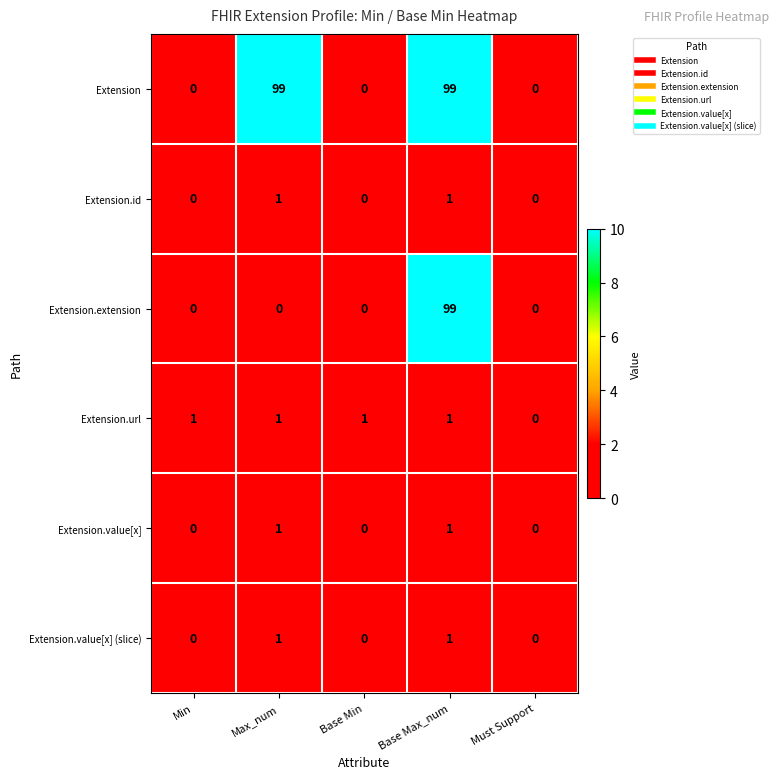

Is it true that Extension.id equals -1 at Min?

False